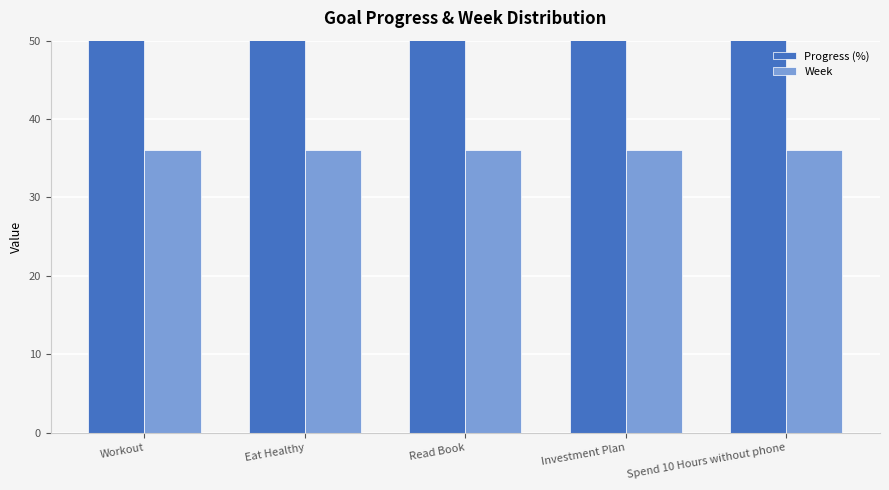

What are all the series names shown in the legend?

Progress (%), Week